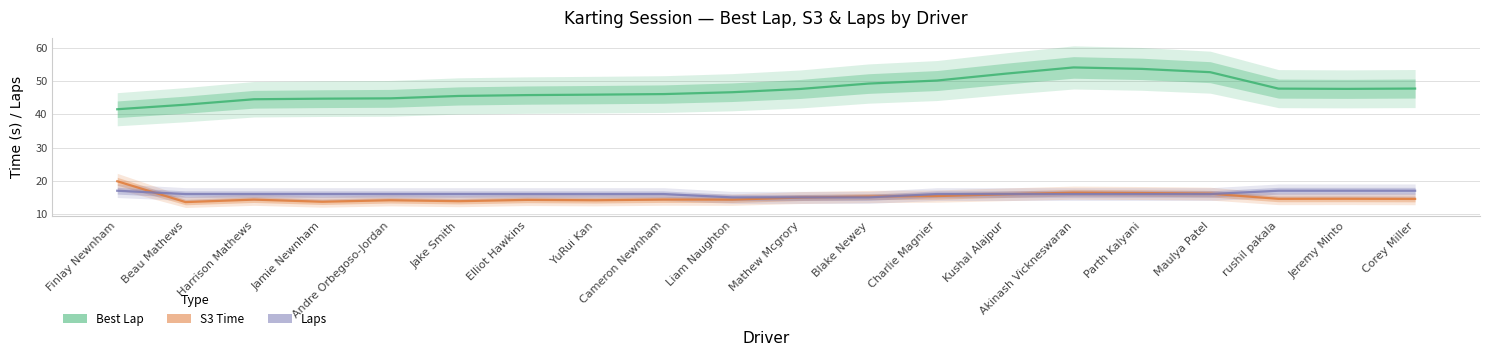

The Best Lap series shows 65.6 at Corey Miller. True or false?

False